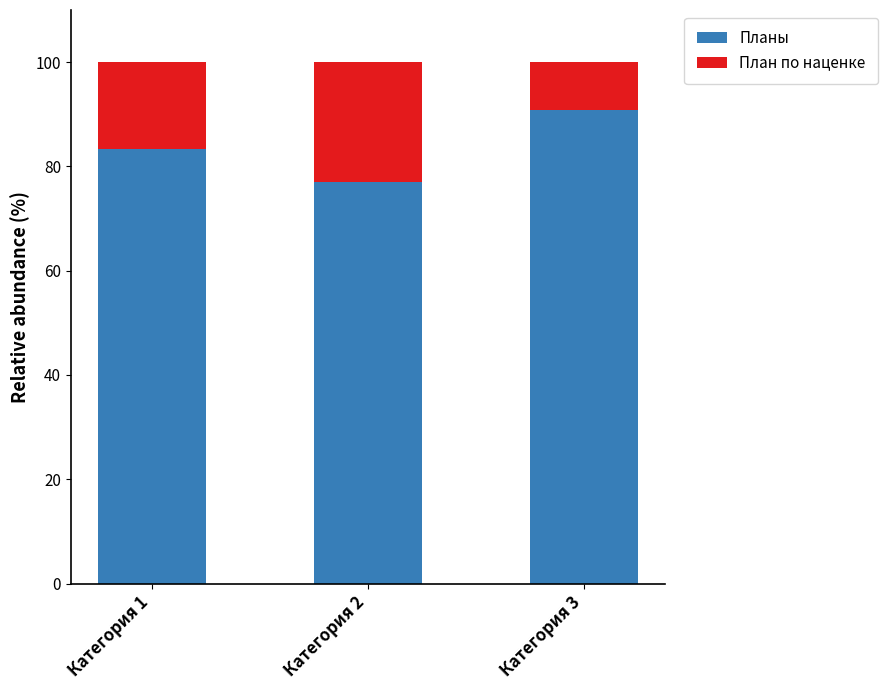

At which label is Планы closest to 83?

Категория 1